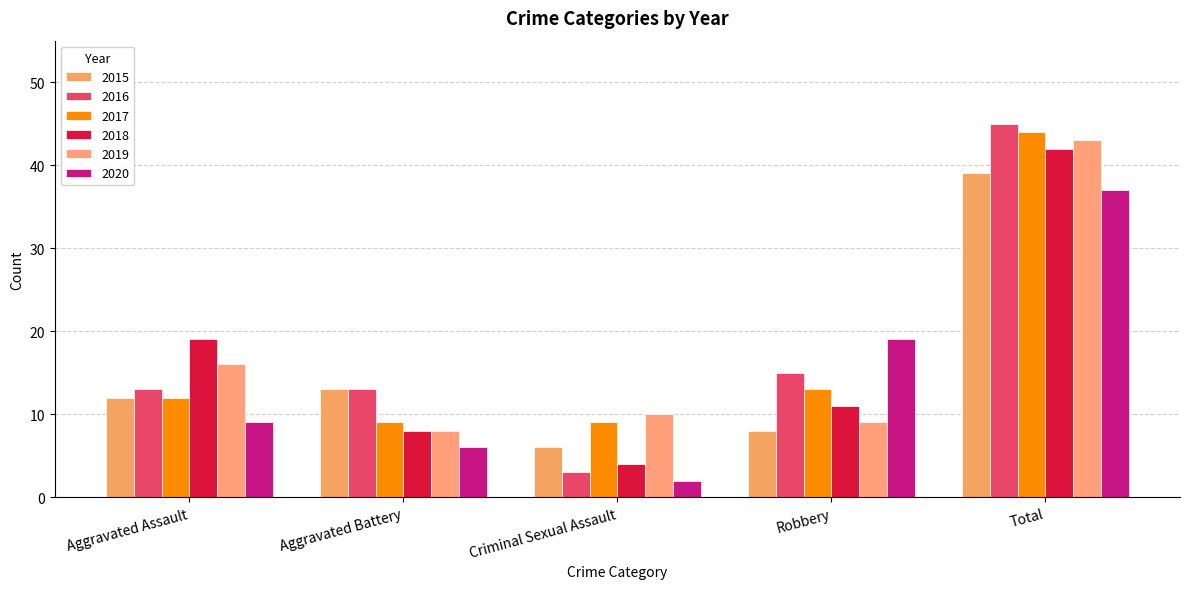

Is it true that 2019 equals 69 at Total?

False